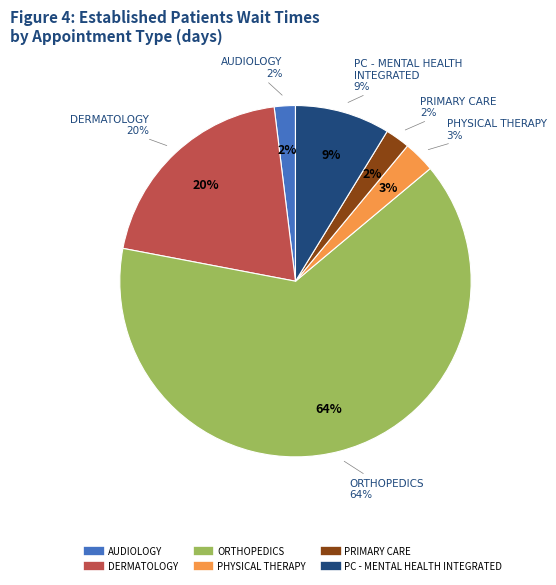

Is PHYSICAL THERAPY the majority of the pie?

No